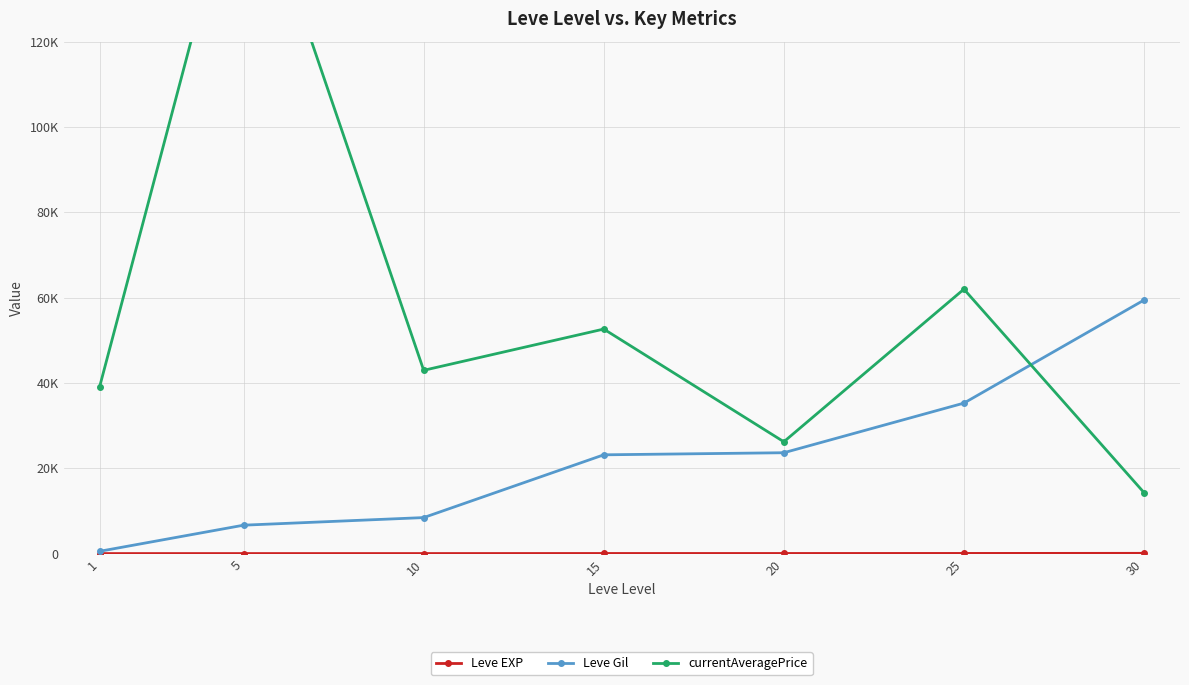

What is the spread (max minus min) of values at 10?

42937.3